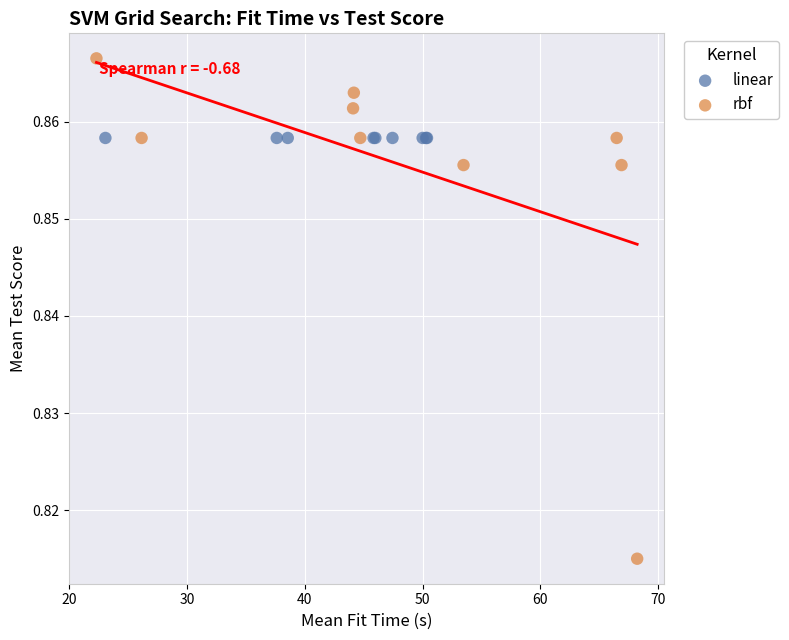

What are all the series names shown in the legend?

linear, rbf